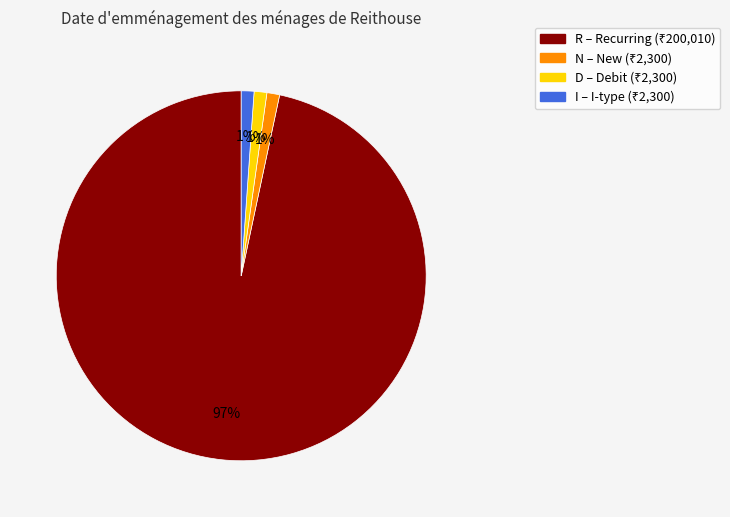

Is there a majority slice in this chart?

Yes